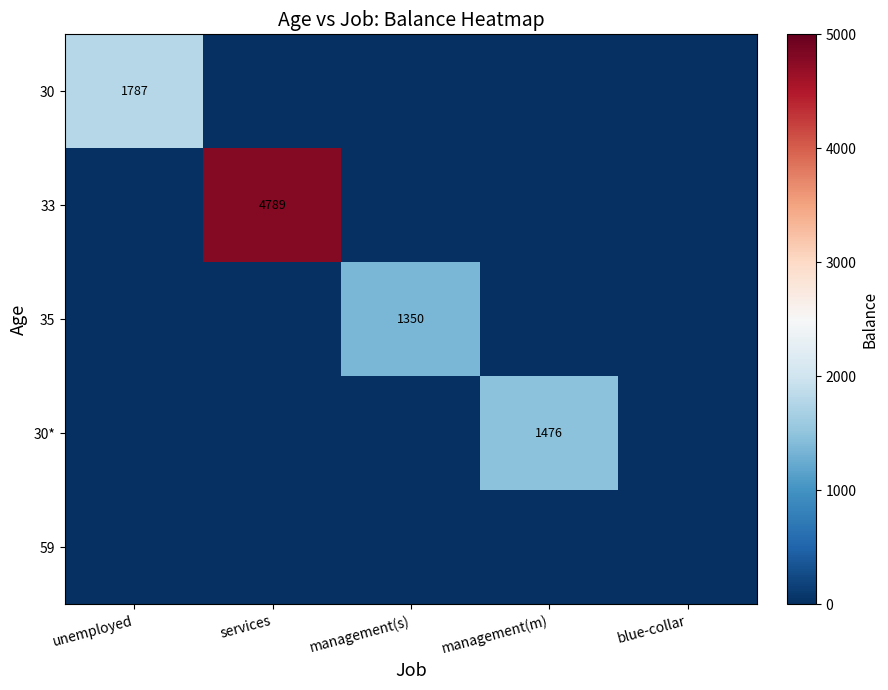

True or false: 35 has a value of 1350 at management(s).

True